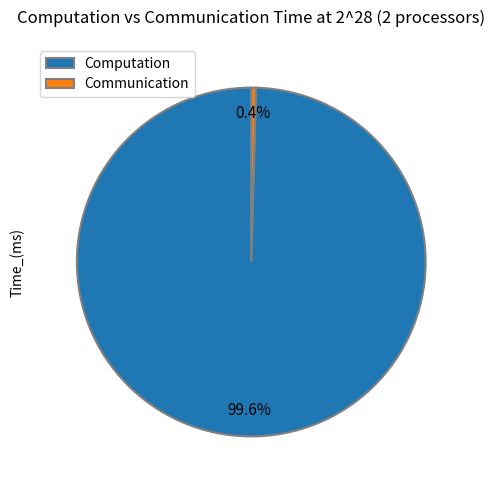

How many segments does this pie chart have?

2